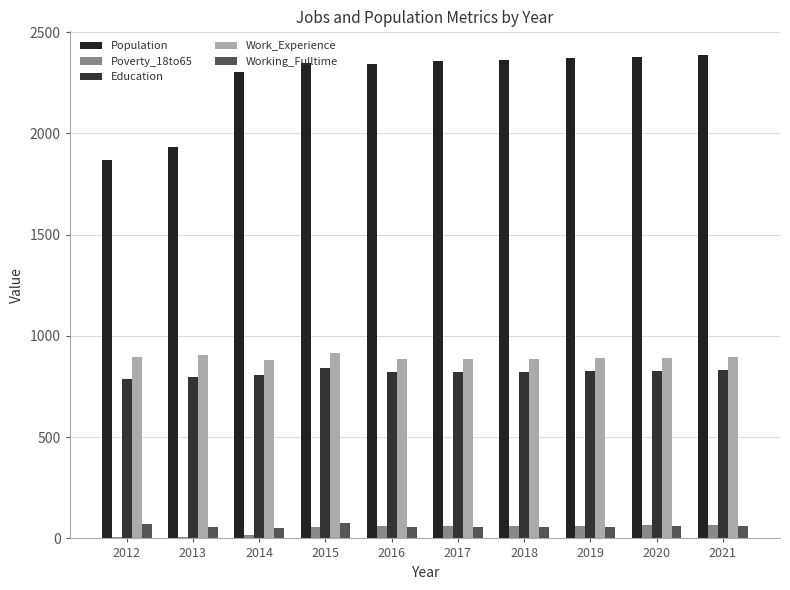

What is the highest value of the Poverty_18to65 series?

65